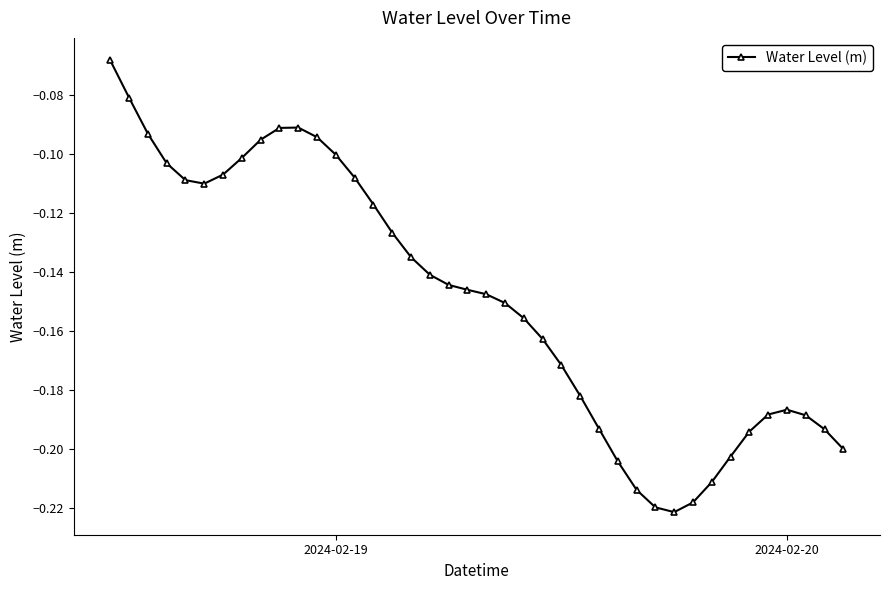

How many lines are shown in the chart?

1